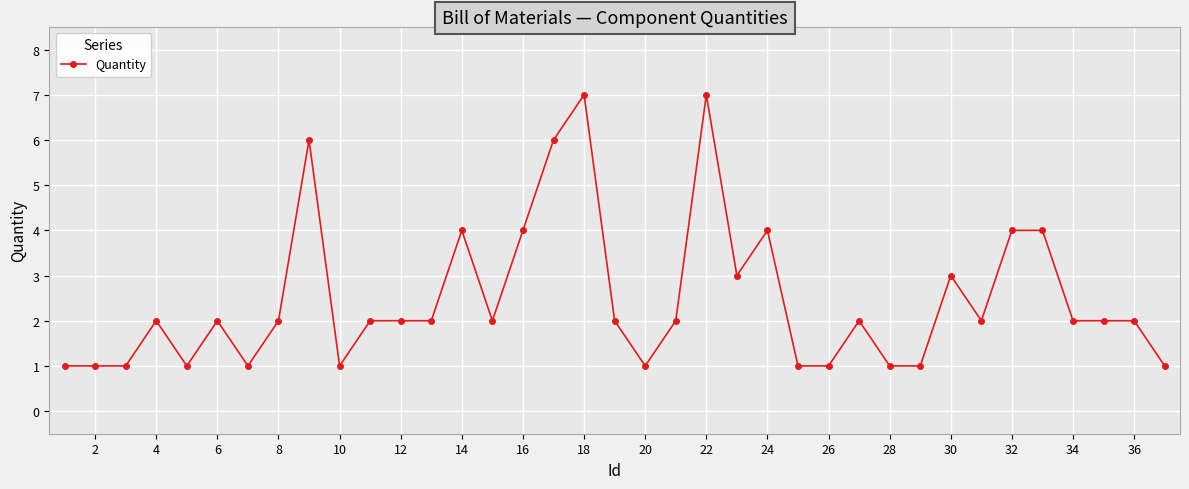

What is the greatest value displayed?

7